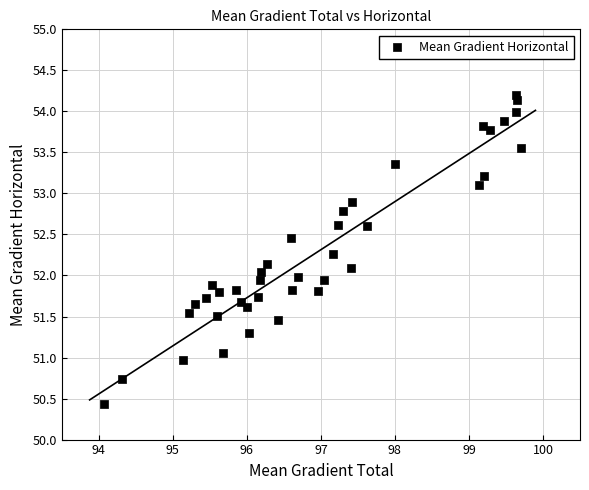

What is the range of Y values (max minus min)?

3.8